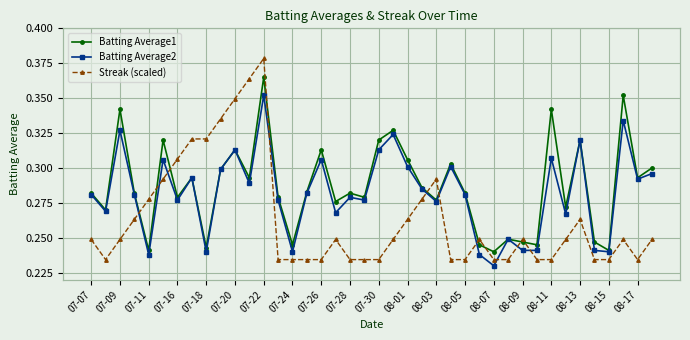

What is the difference between the maximum and minimum values in the Batting Average2 series?

0.1